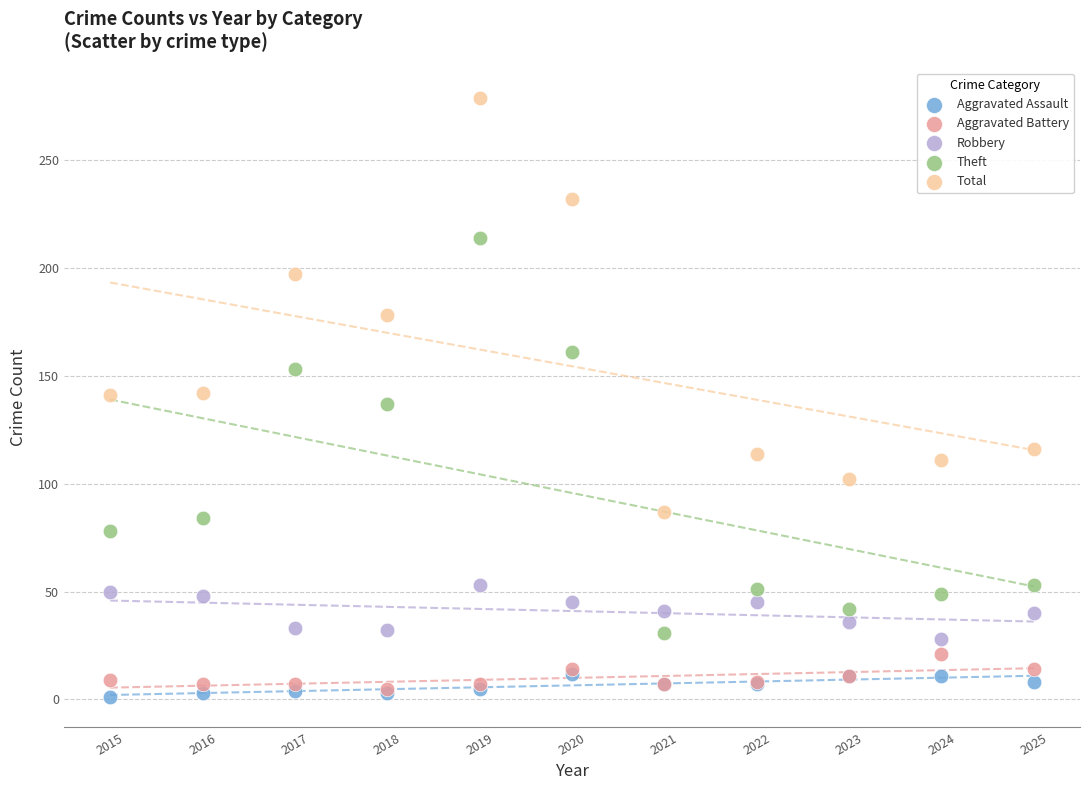

What are all the series names shown in the legend?

Aggravated Assault, Aggravated Battery, Robbery, Theft, Total